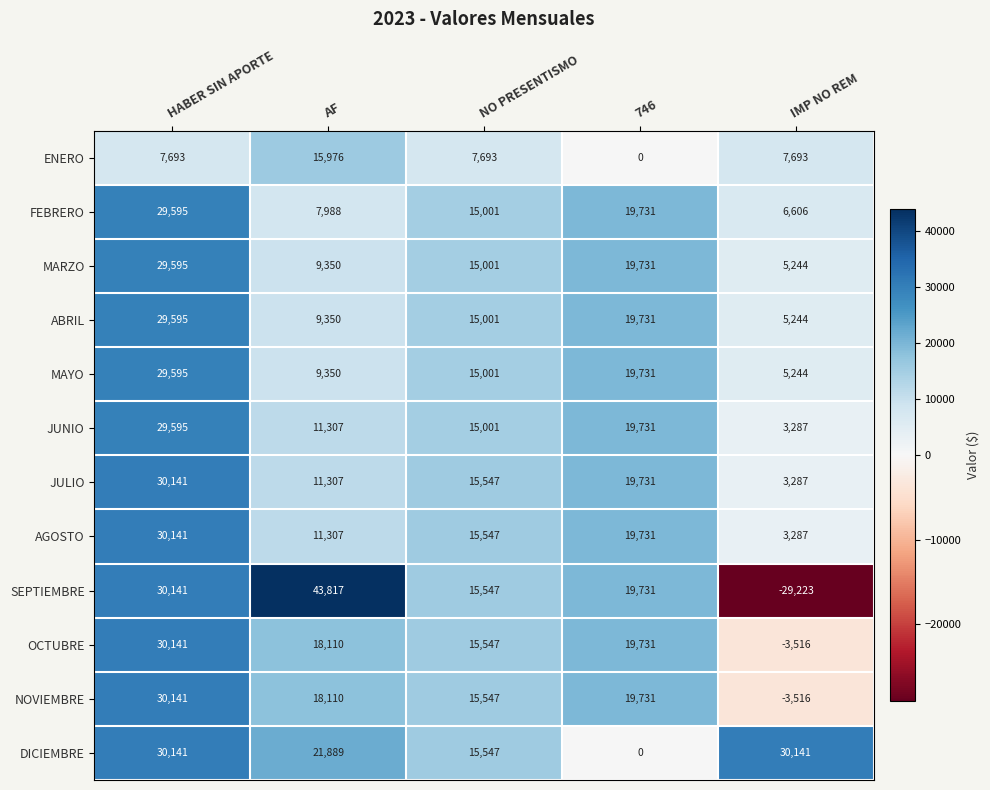

Count the number of data series in this chart.

12